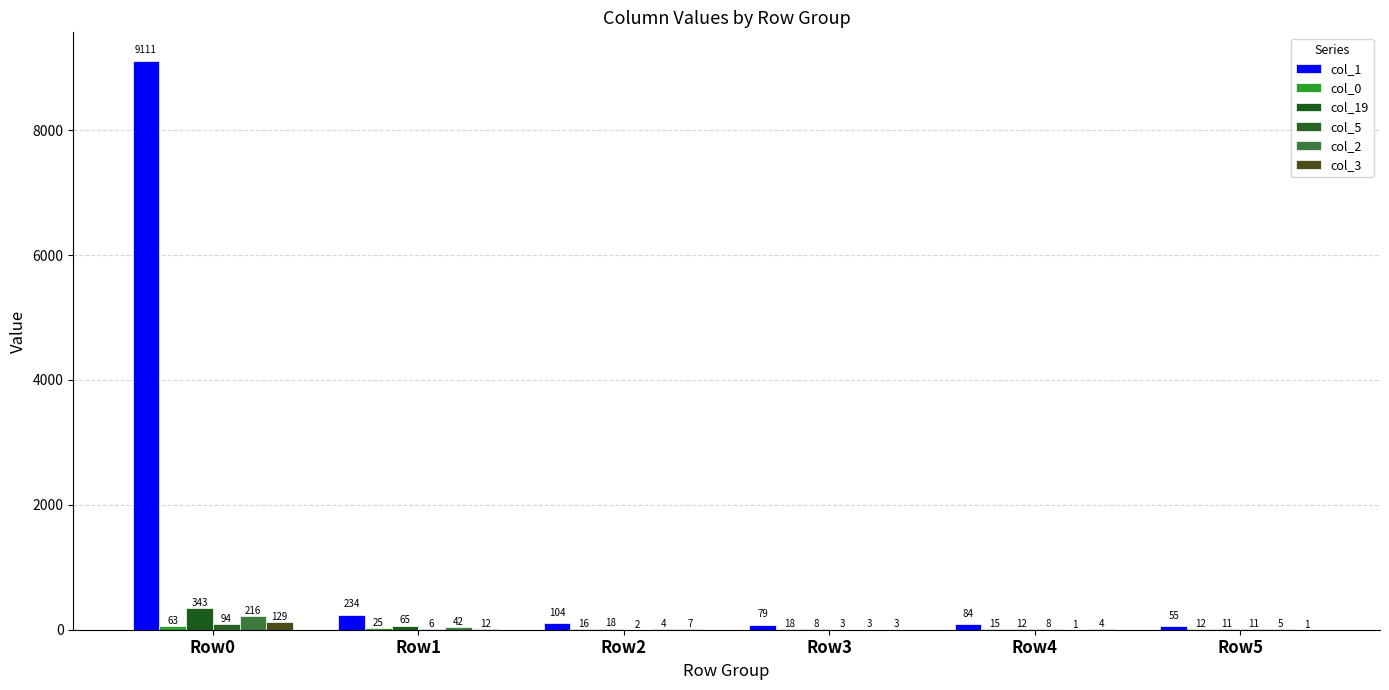

Is it true that col_2 equals 3 at Row3?

True